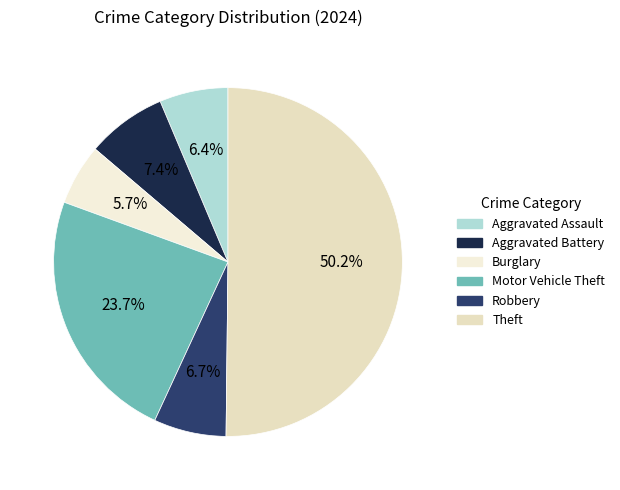

What percentage do Aggravated Assault and Robbery together represent?

13.1%